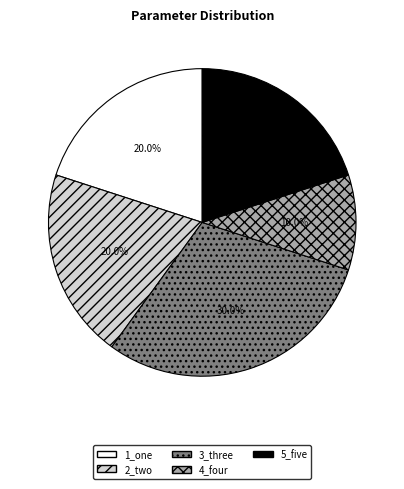

What is the smallest slice in the pie chart?

4_four